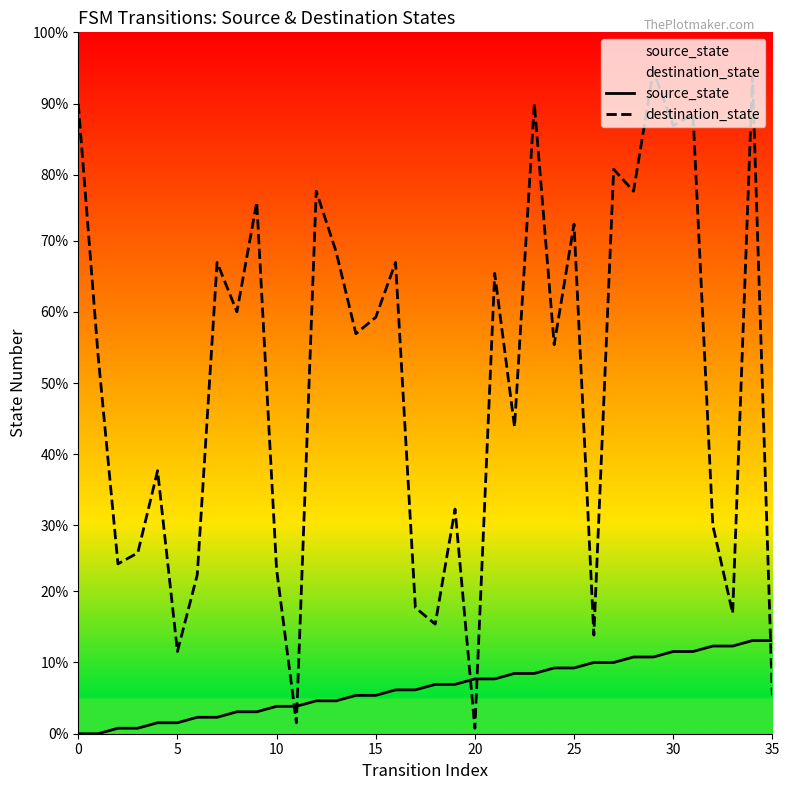

Where do source_state and destination_state first cross each other?

10 and 11